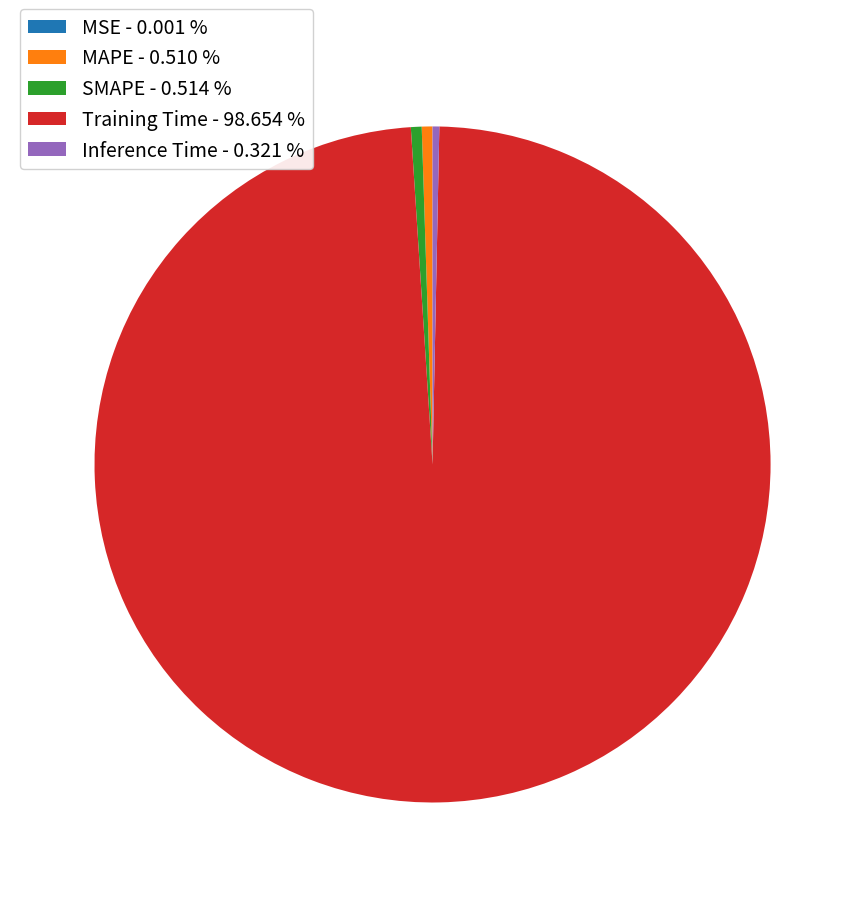

Does any single category account for the majority?

Yes